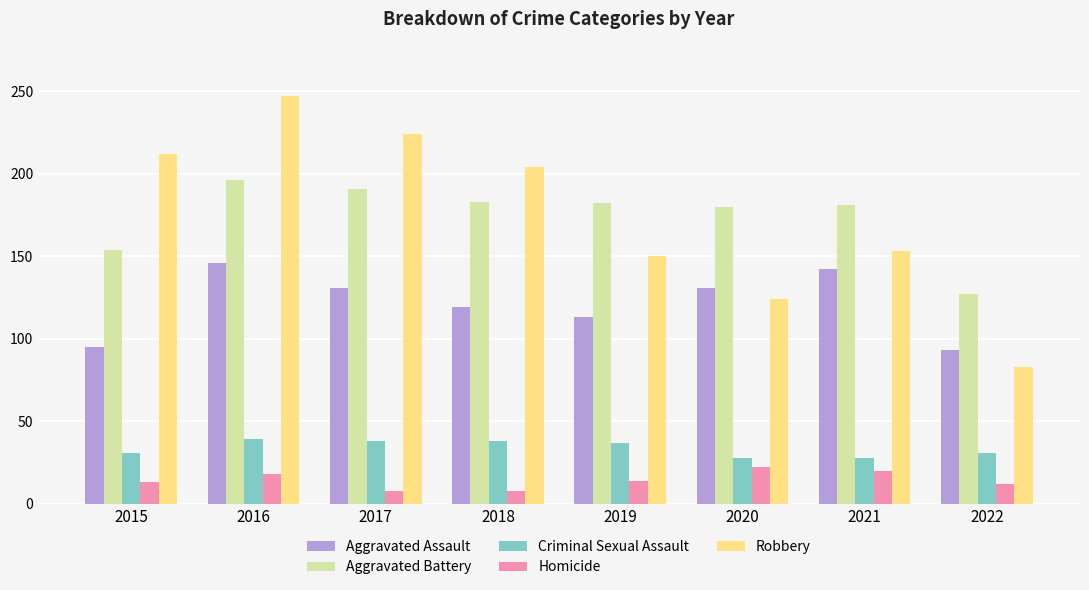

How many data points in Criminal Sexual Assault are less than 37?

4